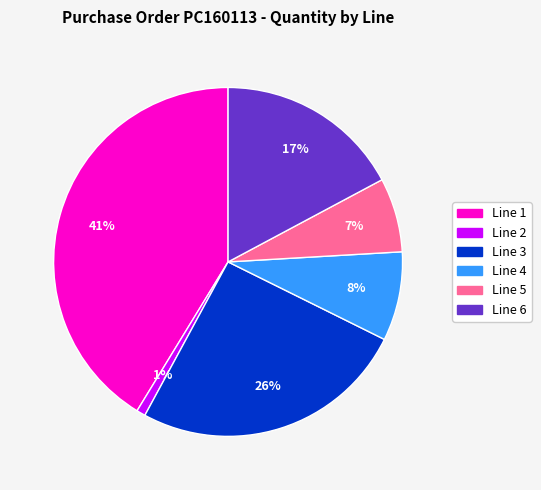

Is there any slice that represents more than half of the pie?

No